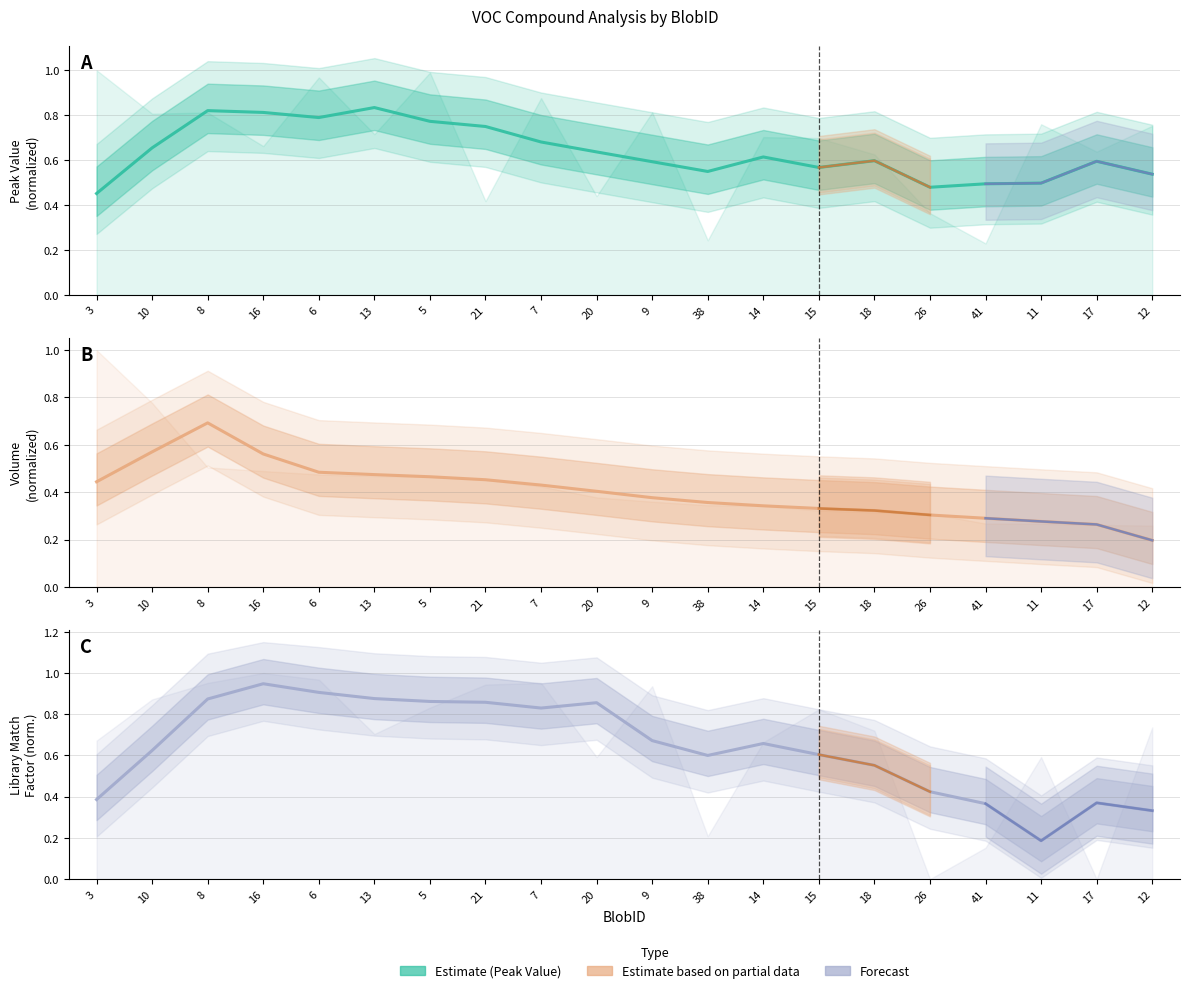

What is the sum of all Volume values?

8.0